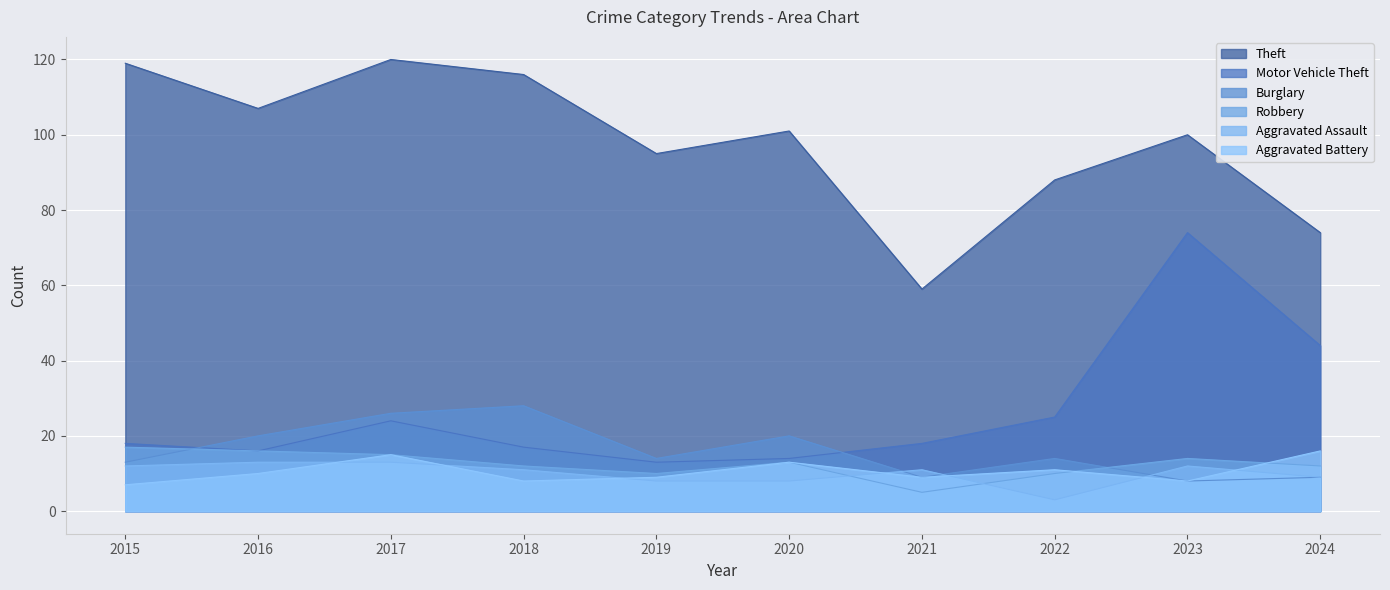

Where is the first local minimum for Motor Vehicle Theft?

2016